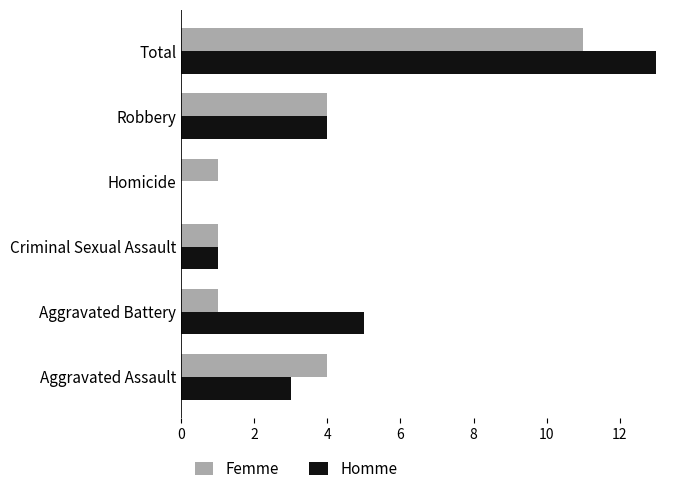

Which series changed the most between Homicide and Total?

Homme